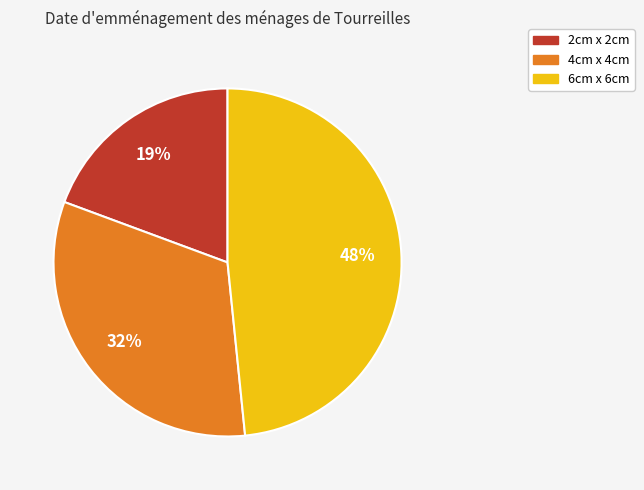

The 6cm x 6cm slice represents 54% of the pie. True or false?

False